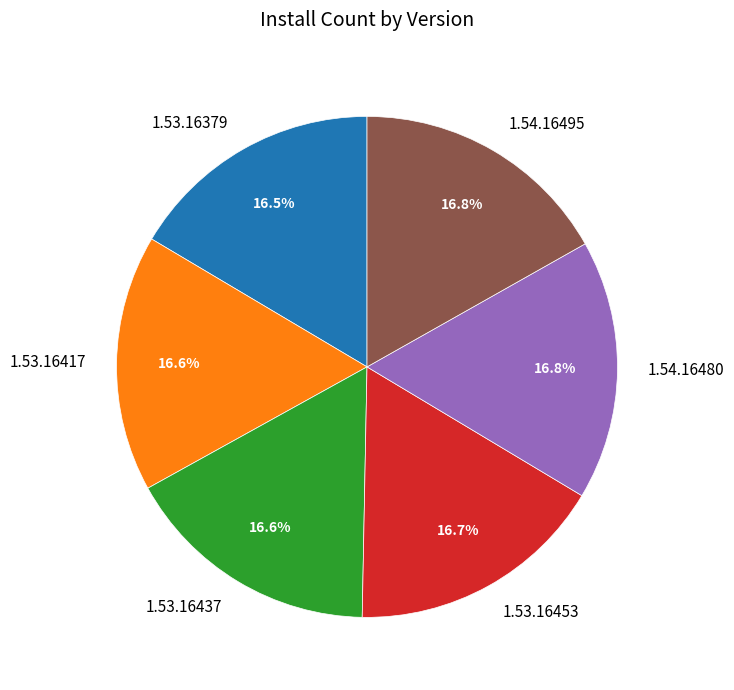

Is there any slice that represents more than half of the pie?

No